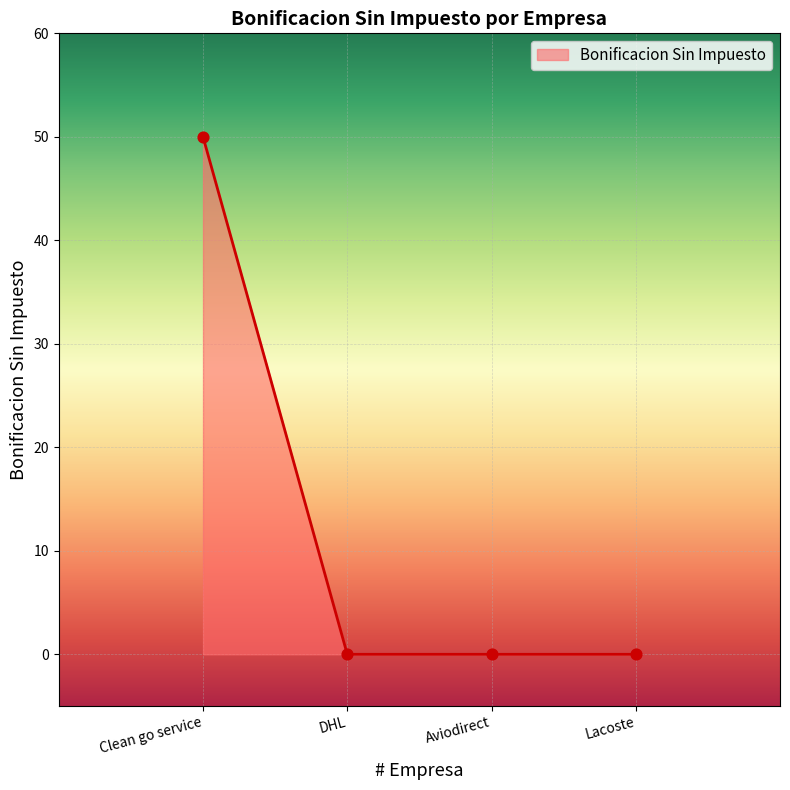

What is the change in value from Clean go service to DHL?

-50